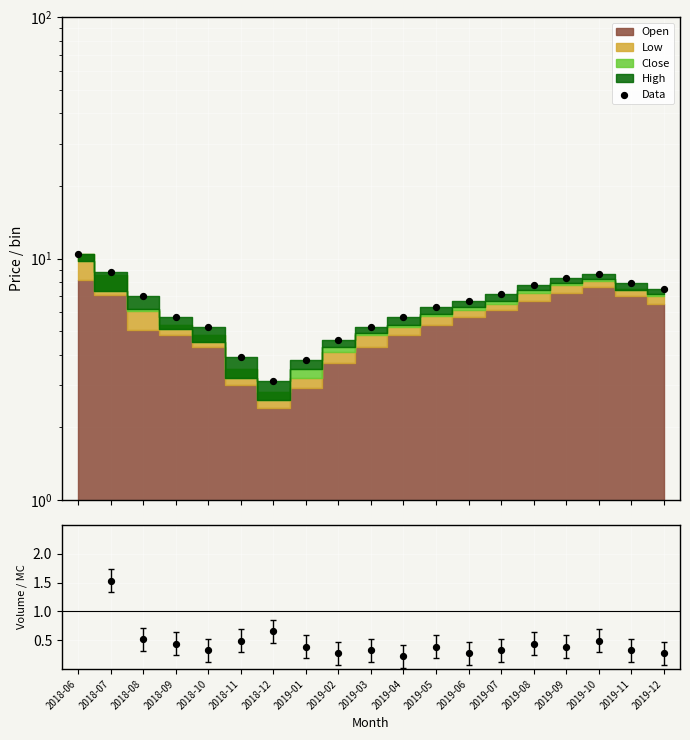

At which category is the sum across all series the highest?

2018-06